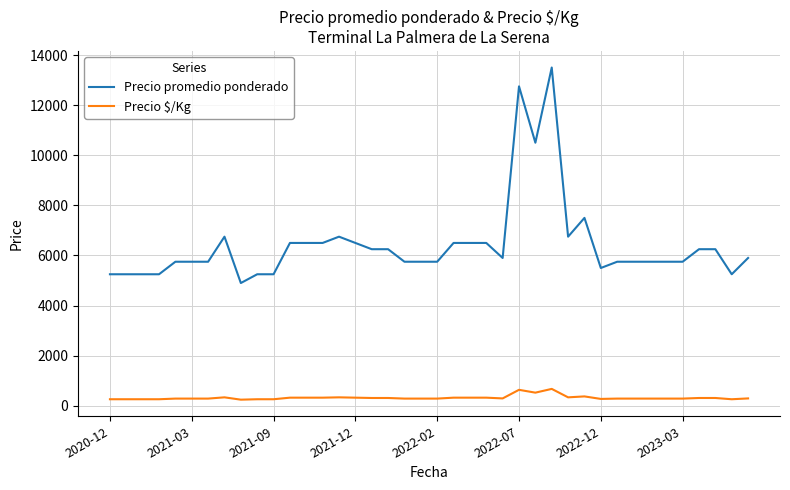

What is the greatest value displayed?

13500